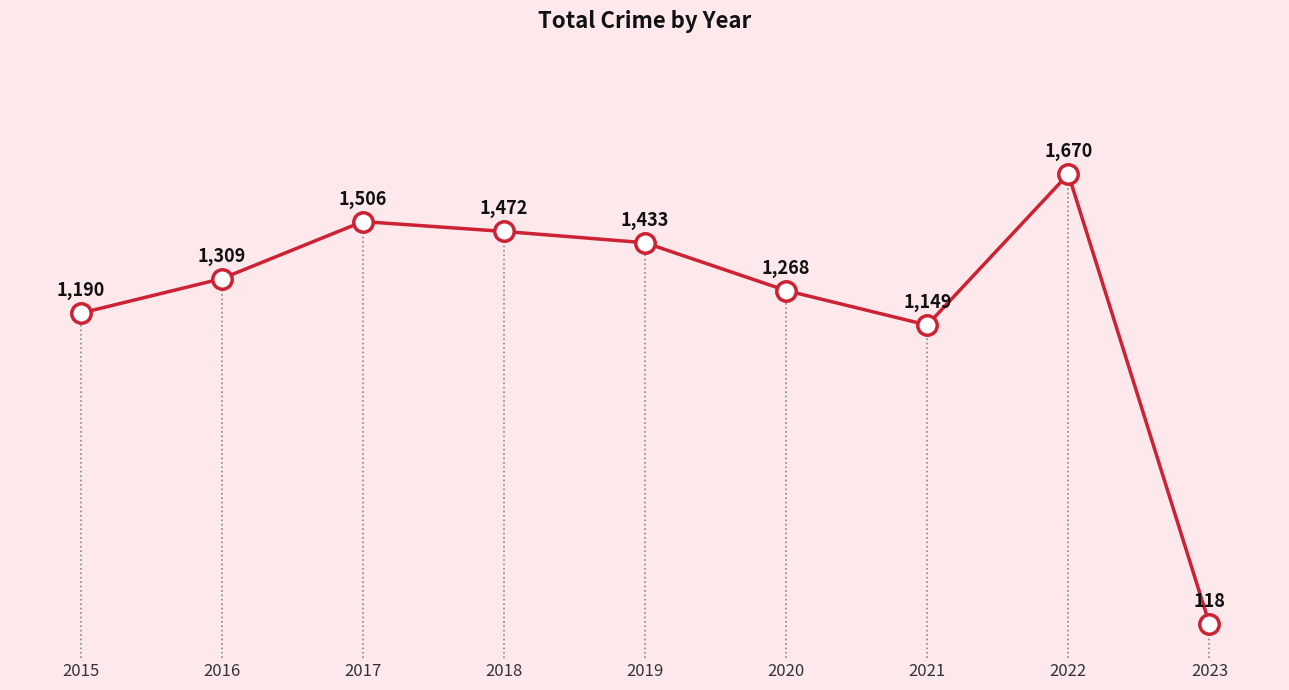

Rank the categories by value from highest to lowest.

2022, 2017, 2018, 2019, 2016, 2020, 2015, 2021, 2023